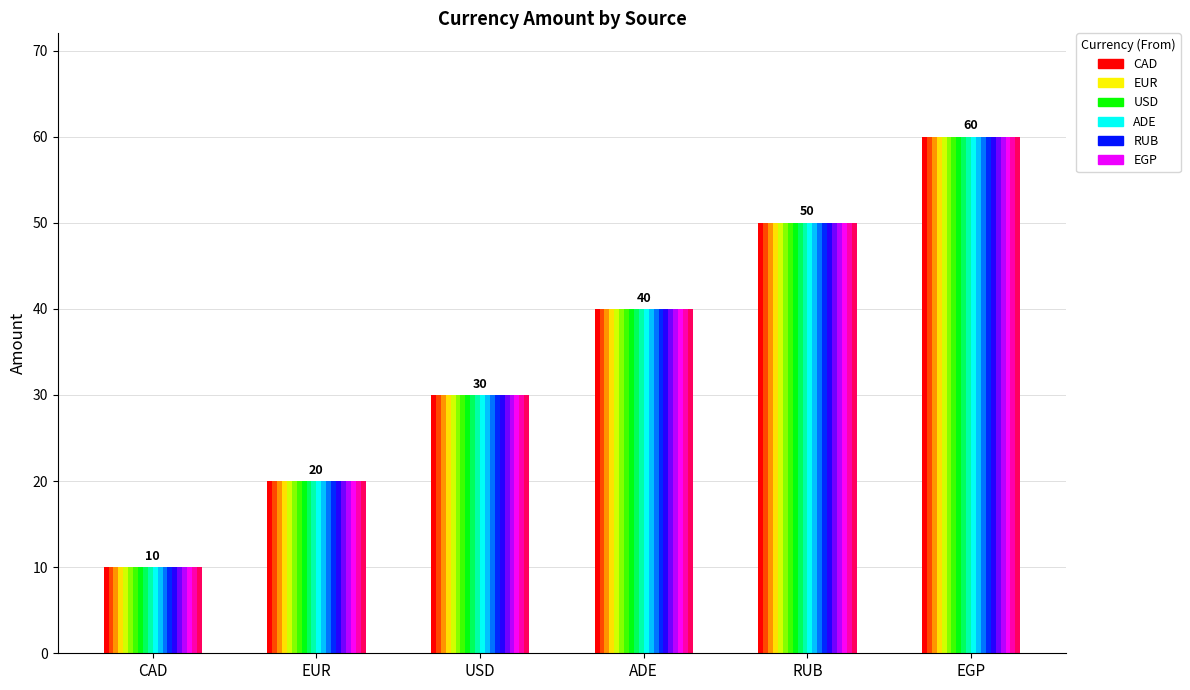

What is the sum of all values?

210